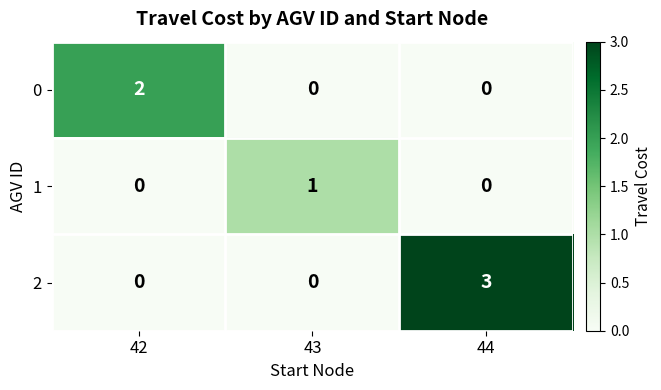

Reading left to right, transcribe all the data shown in this chart.

0: 2	0	0
1: 0	1	0
2: 0	0	3